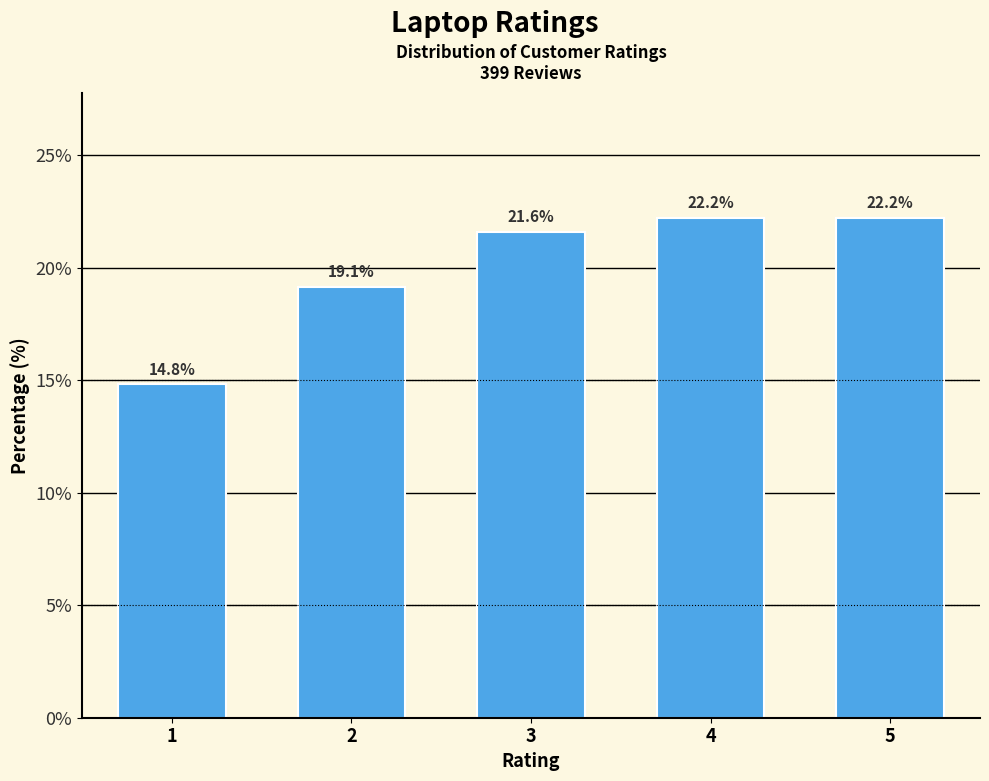

Reading left to right, list all the values displayed in this chart.

1=14.8	2=19.1	3=21.6	4=22.2	5=22.2